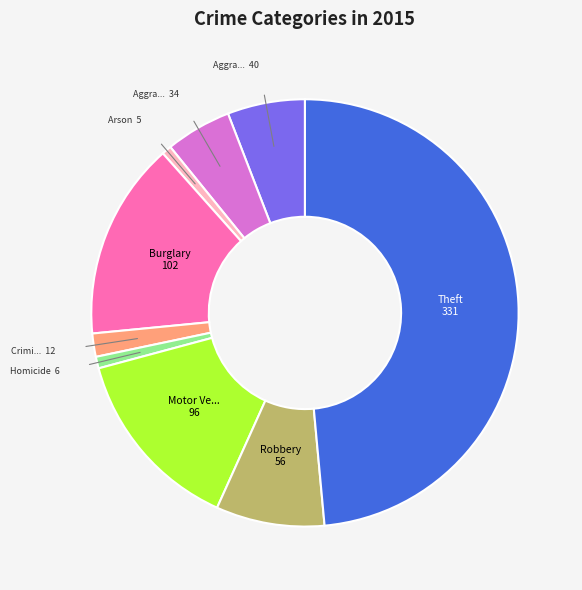

Is there any slice that represents more than half of the pie?

No